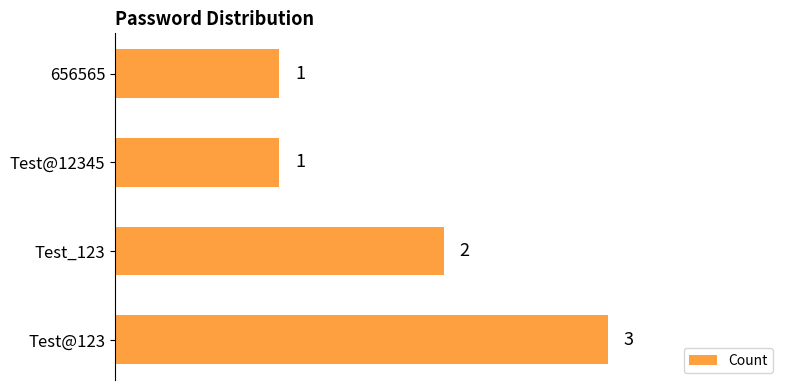

What is the difference between the maximum and minimum values?

2